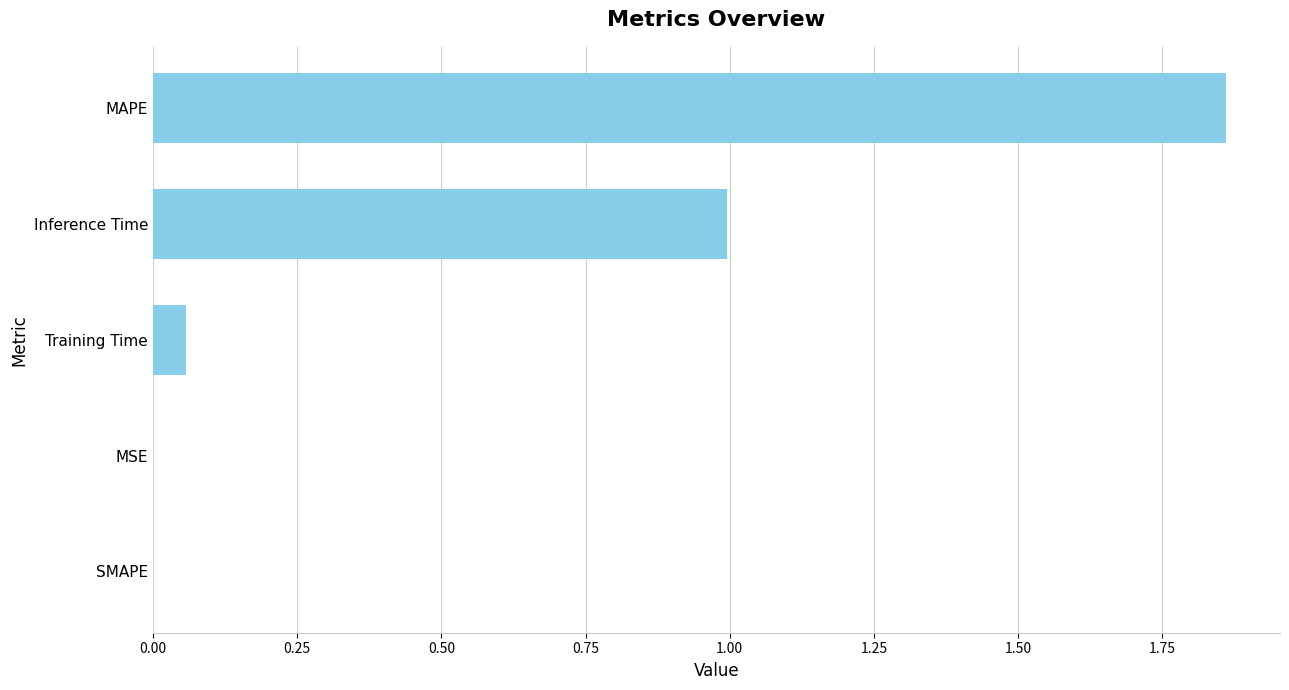

Which has a higher value, MSE or Training Time?

Training Time